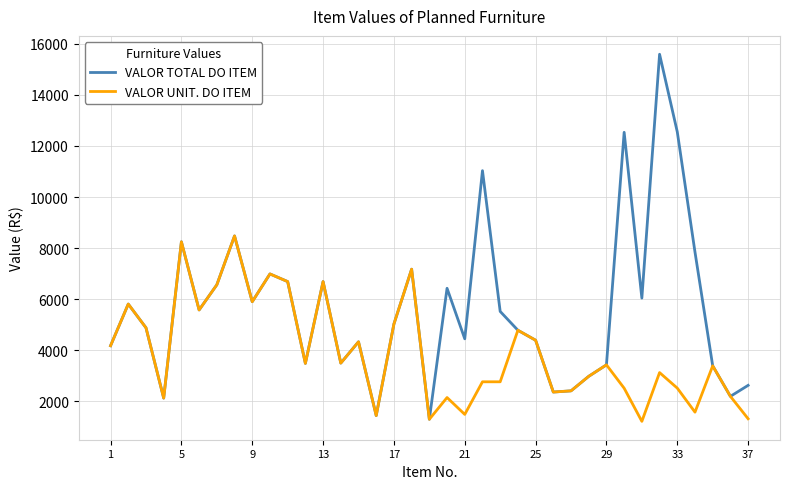

Count the number of categories in the chart.

37